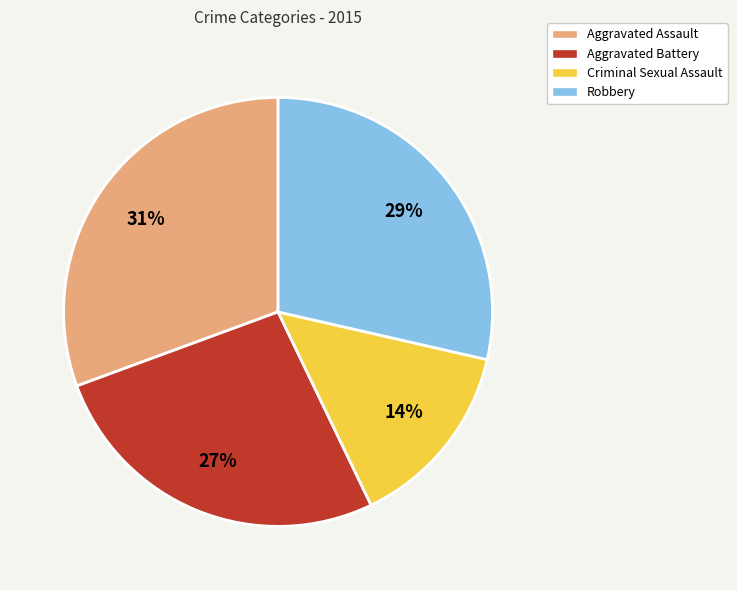

Which category has the biggest portion of the pie?

Aggravated Assault